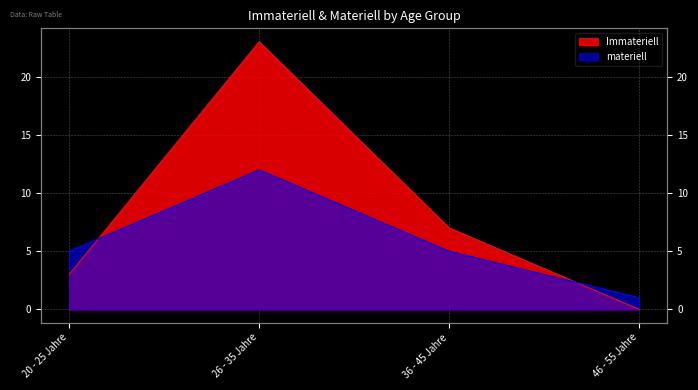

What is the sum of the materiell values at 36 - 45 Jahre and 26 - 35 Jahre?

17